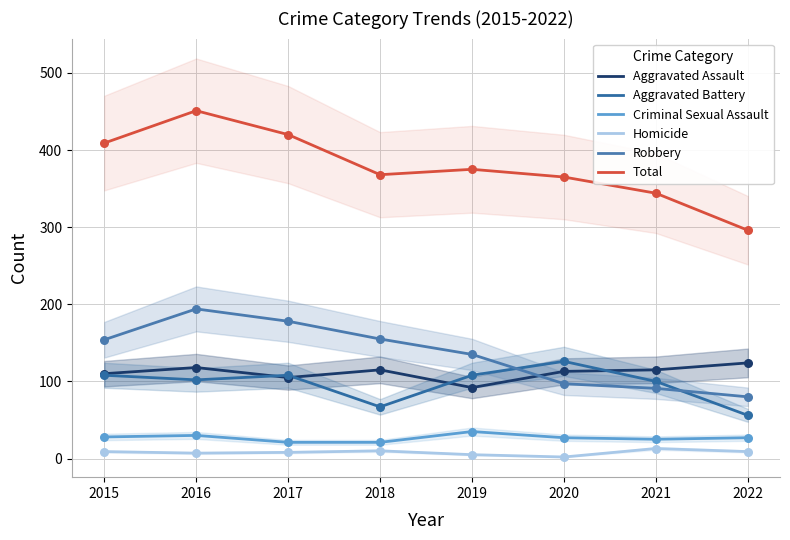

What is the total value across all series at 2017?

840